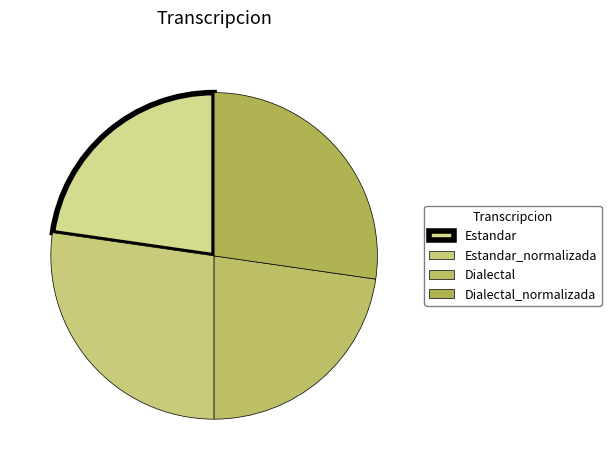

Approximately how many times larger is the value at Dialectal_normalizada compared to Dialectal?

1.2